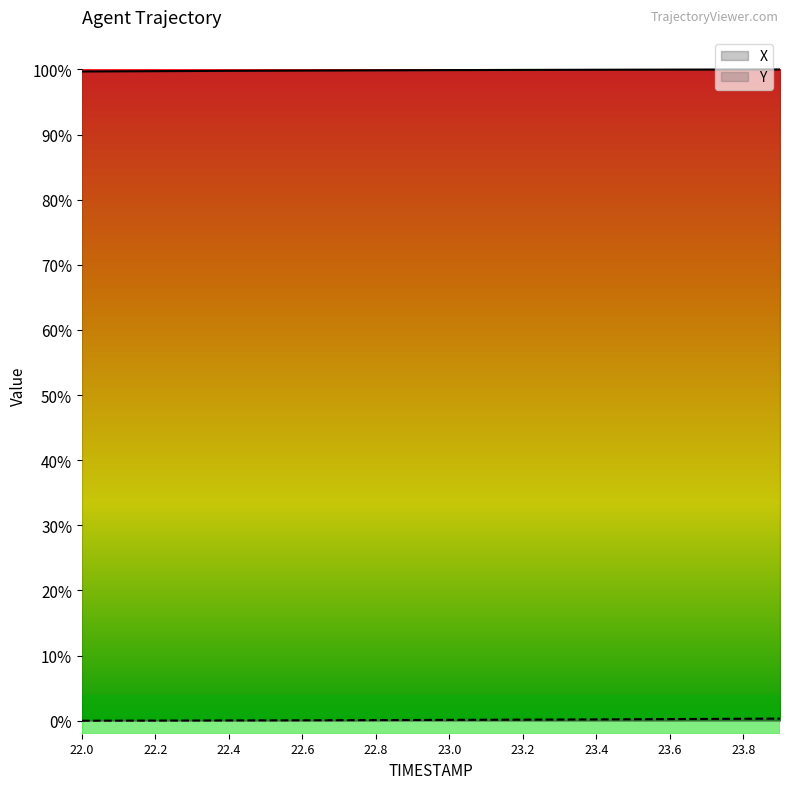

True or false: X has more than 0 interior local peaks.

False